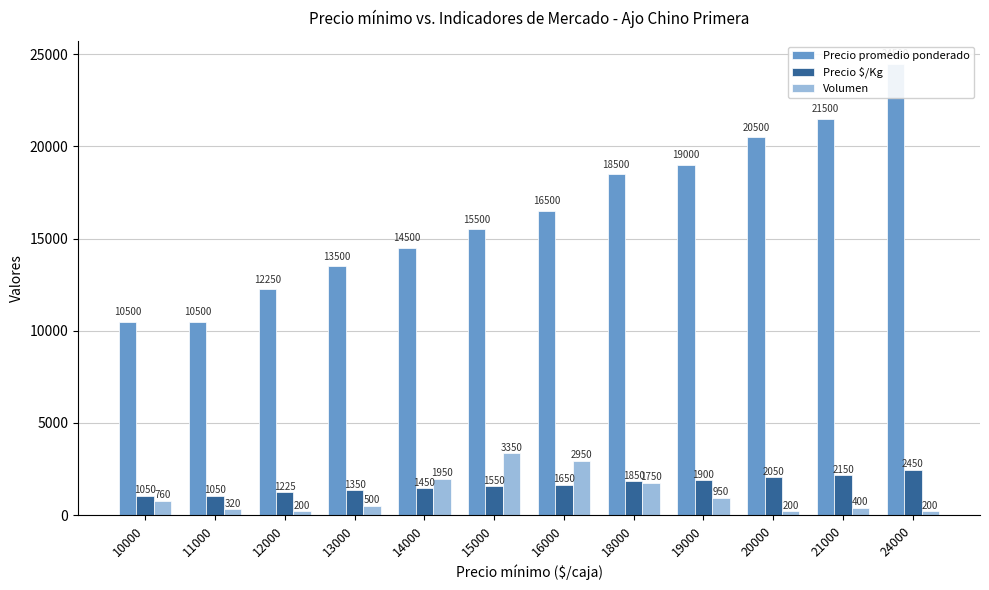

Does the chart contain stacked bars?

No